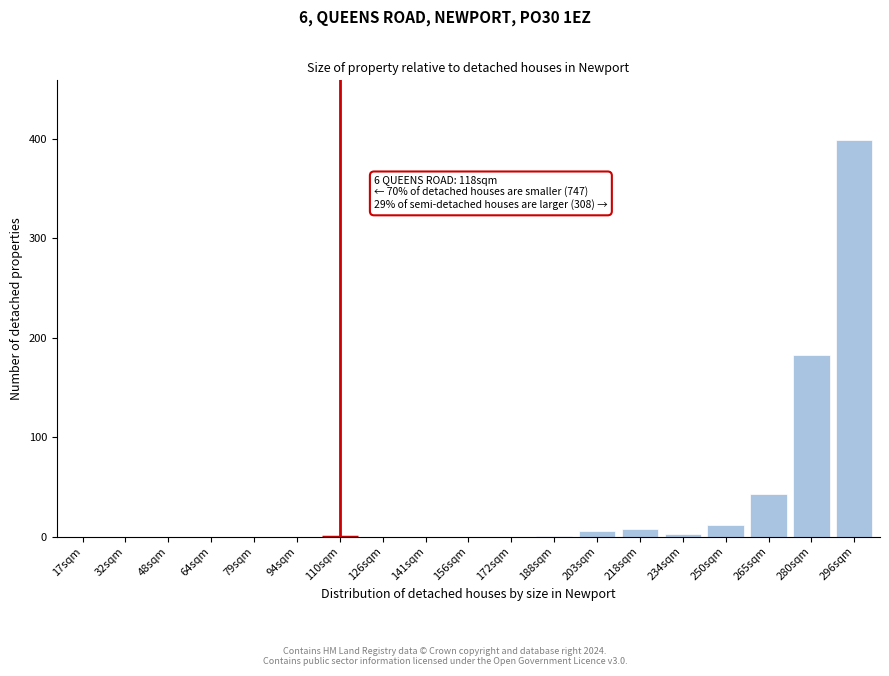

What is the sum of all values?

655